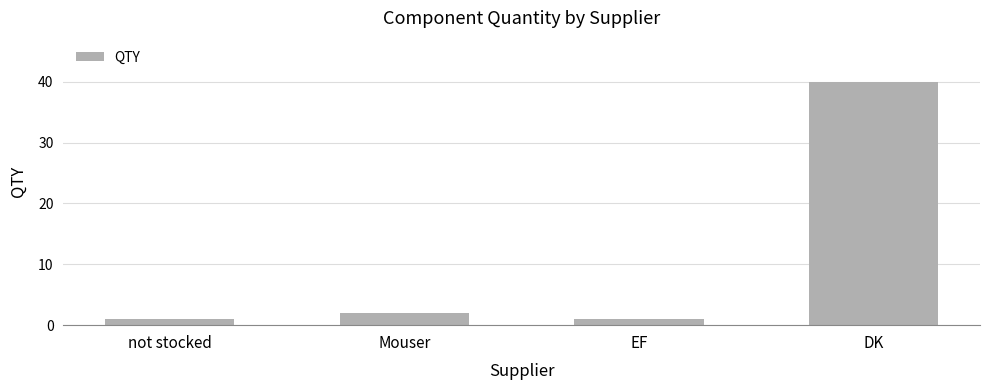

What is the ratio of the value at DK to the value at Mouser?

20.0